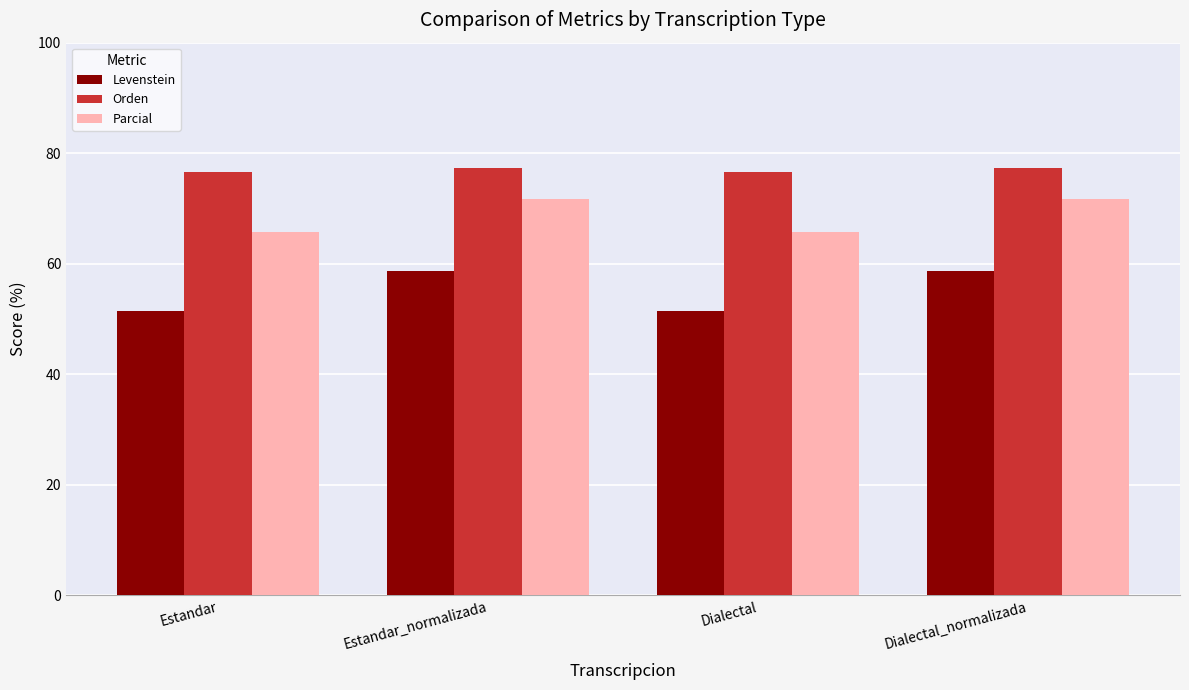

What is the difference between the second highest and second lowest values in the Levenstein series?

7.2